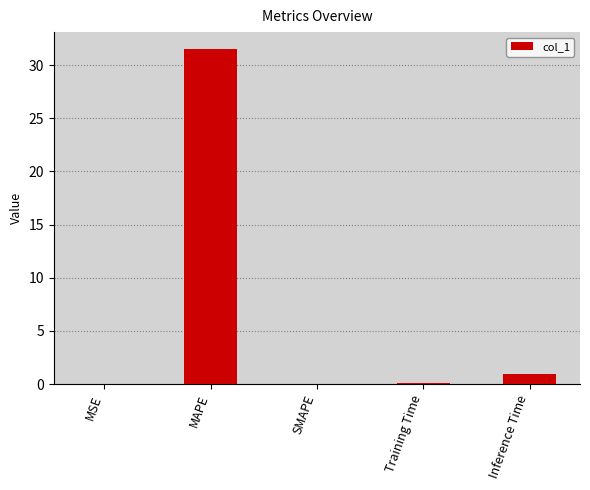

How many series are shown in this chart?

1